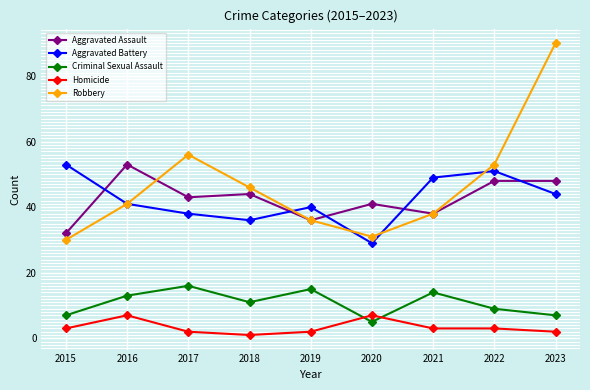

What is the sum of the Aggravated Assault values at 2017 and 2021?

81